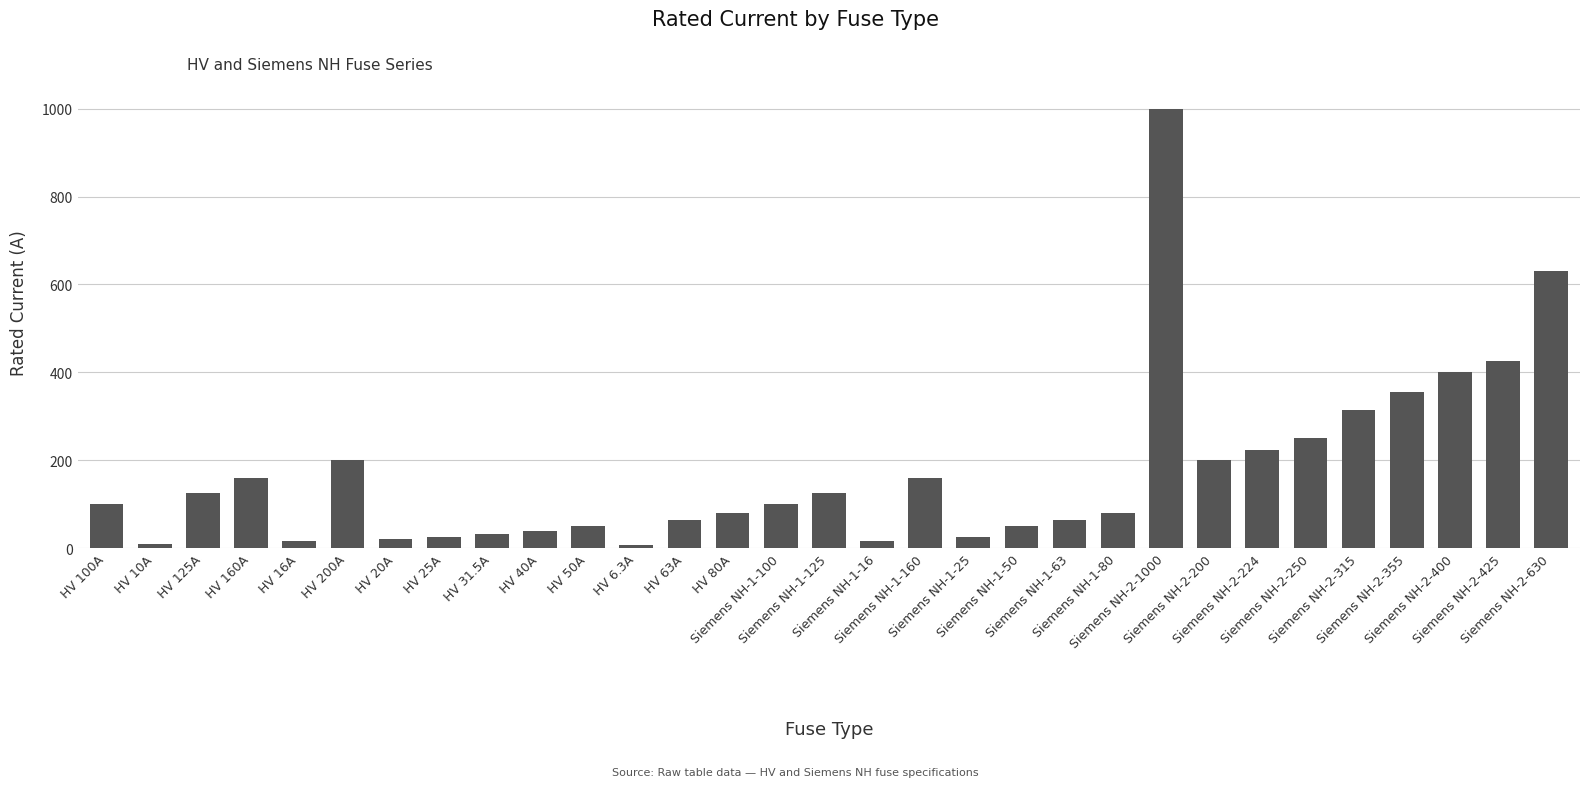

What is the greatest value displayed?

1000.0